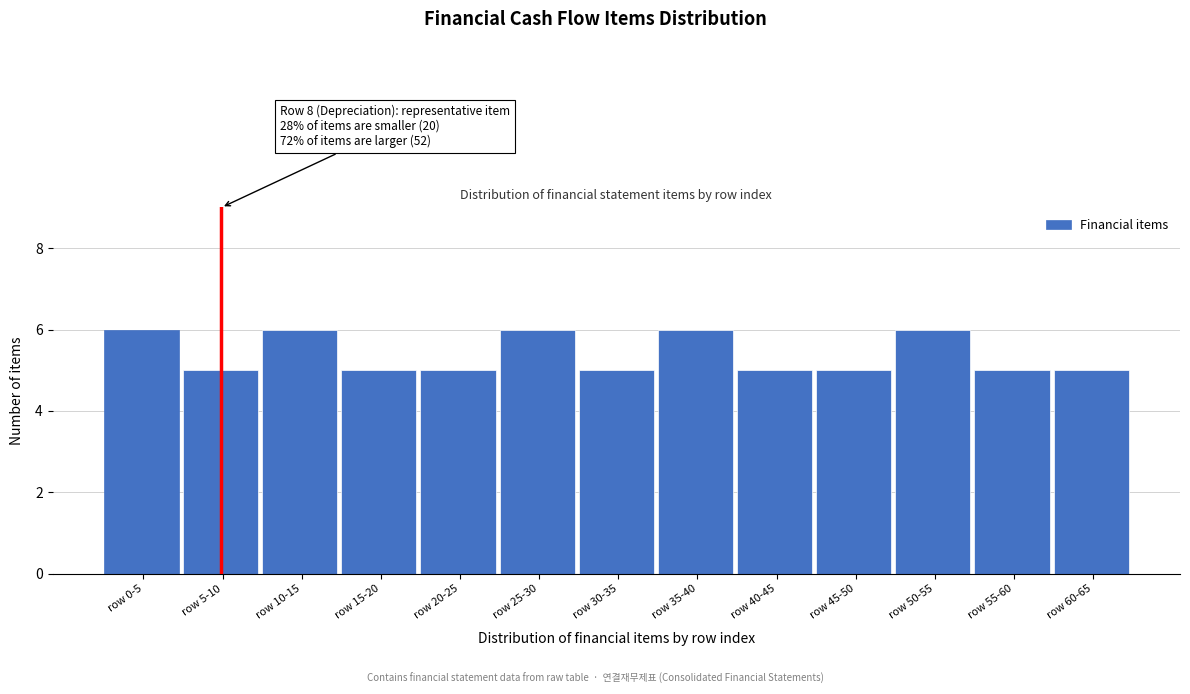

Reading right to left, extract all data points from this chart.

row 60-65=5	row 55-60=5	row 50-55=6	row 45-50=5	row 40-45=5	row 35-40=6	row 30-35=5	row 25-30=6	row 20-25=5	row 15-20=5	row 10-15=6	row 5-10=5	row 0-5=6